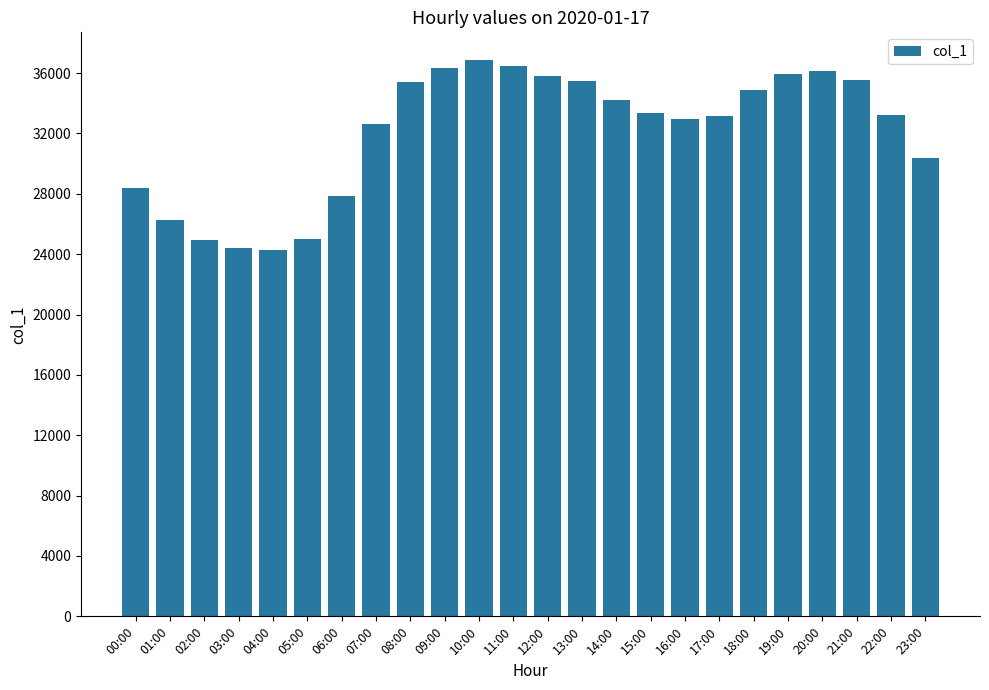

What is the sum of all values?

769947